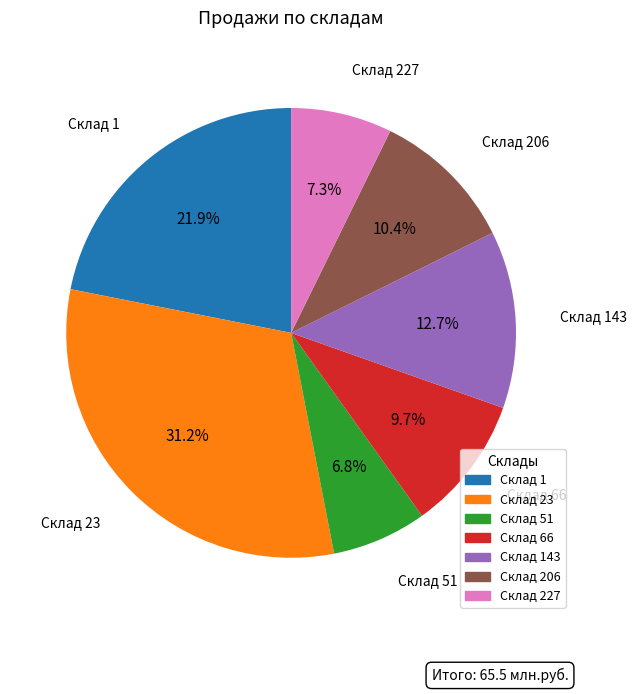

Does any single category account for the majority?

No